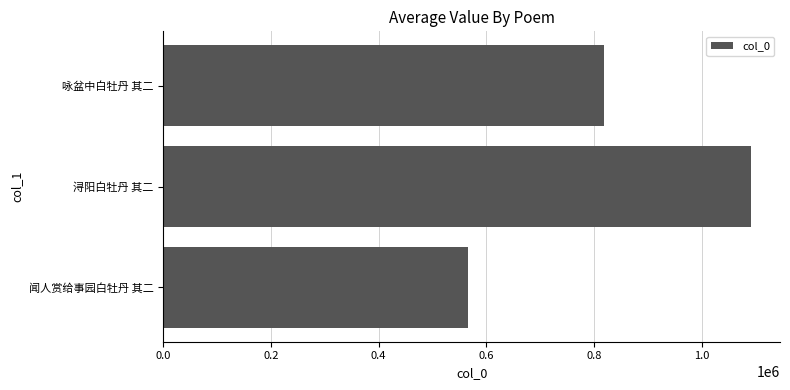

Reading bottom to top, what are all the values shown in this chart?

闻人赏给事园白牡丹 其二=566768	浔阳白牡丹 其二=1090750	咏盆中白牡丹 其二=819132